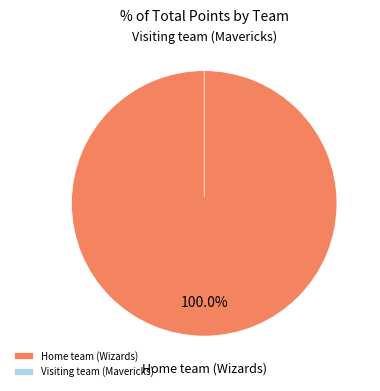

What percentage is the Home team (Wizards) slice, to the nearest percent?

100%